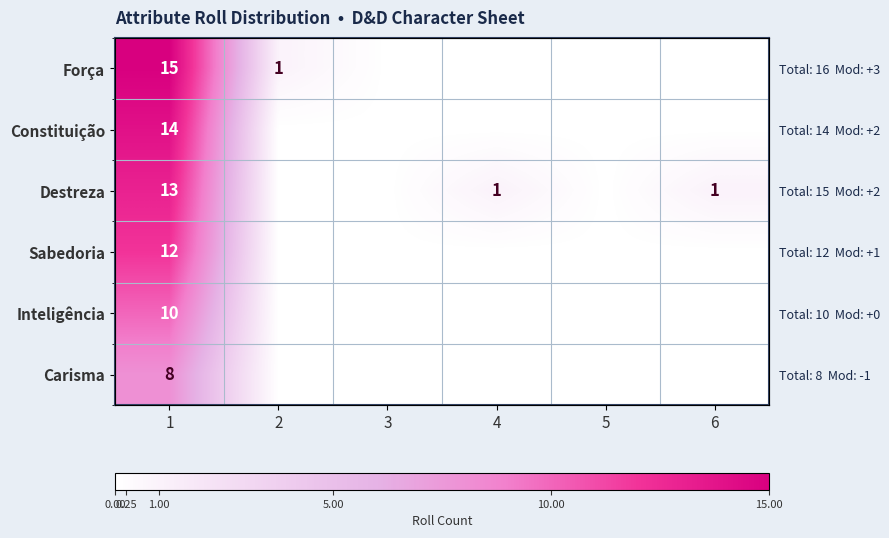

What is the sum of the Força values at 2 and 6?

1